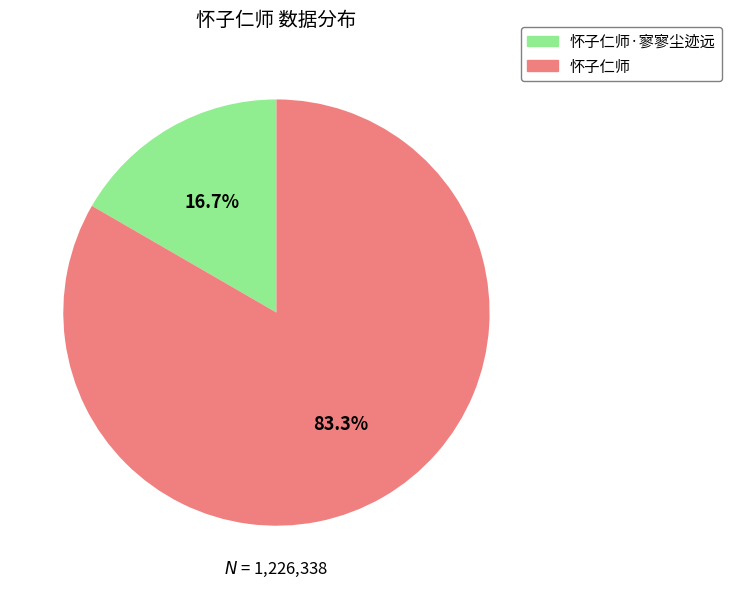

Rank the categories by value from highest to lowest.

怀子仁师, 怀子仁师·寥寥尘迹远